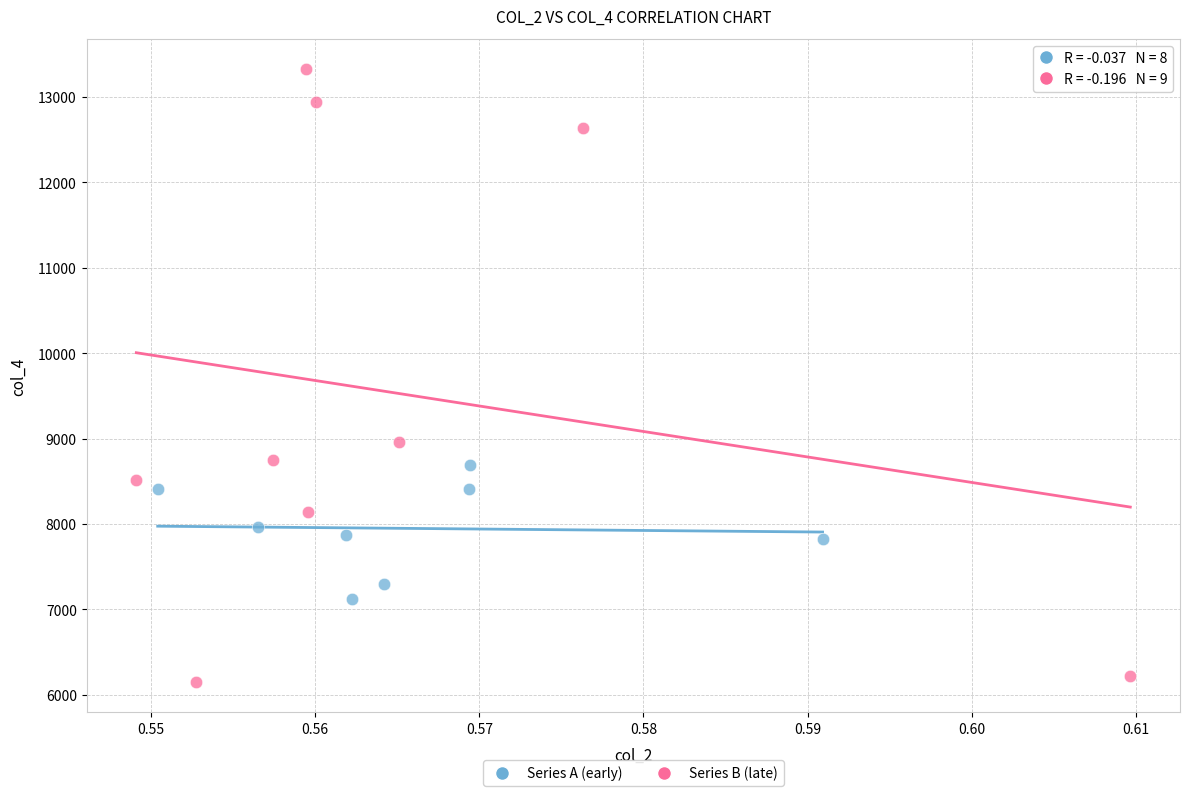

Which series reaches the minimum Y coordinate?

Series B (late)